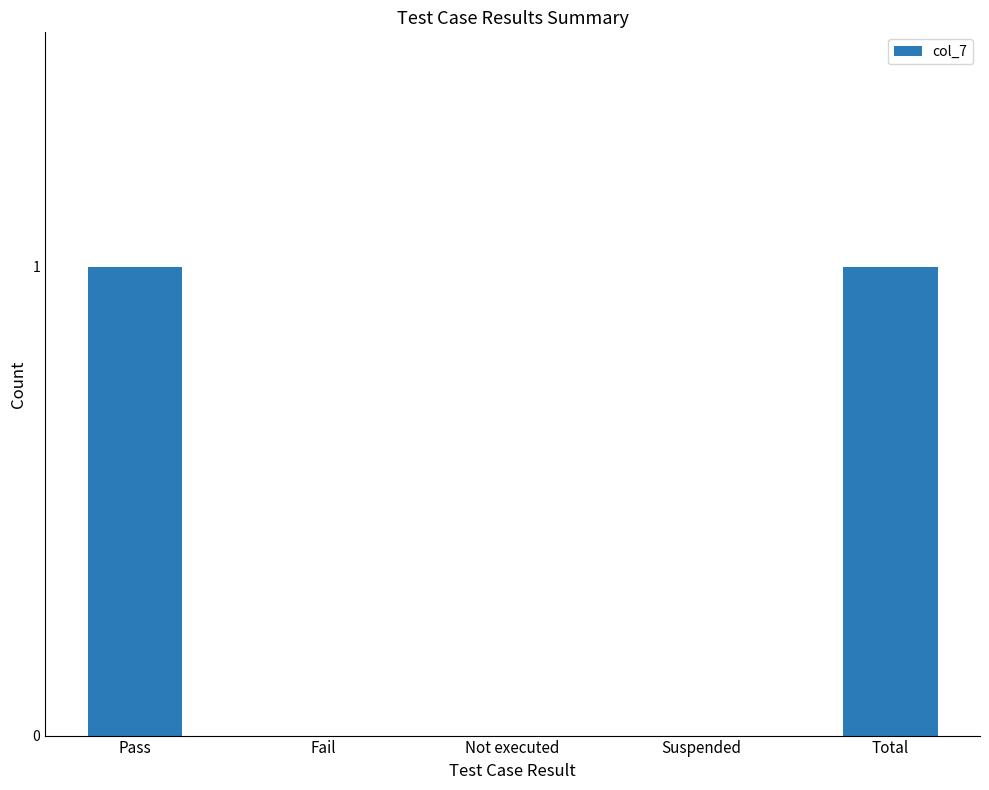

The chart shows a value of 1 at Pass. True or false?

True